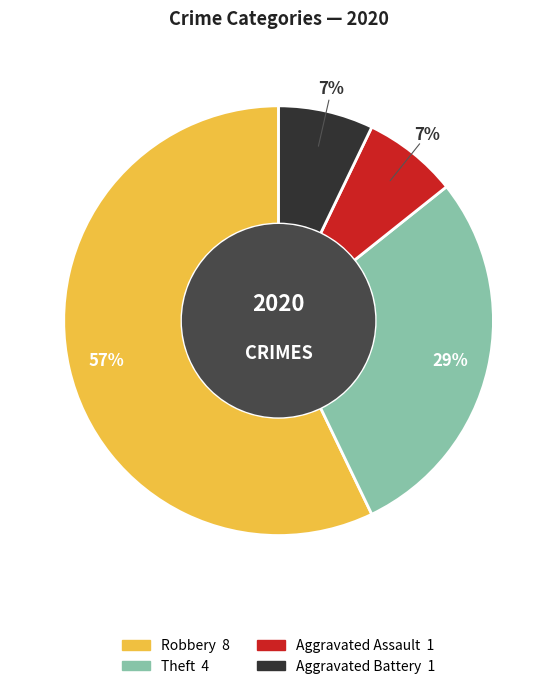

To the nearest percent, what is the average slice percentage?

25%